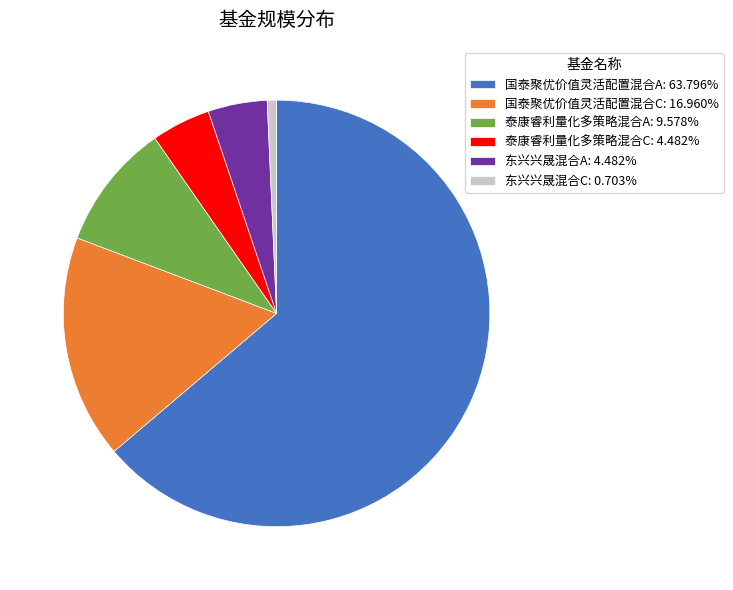

How many slices are in this pie chart?

6